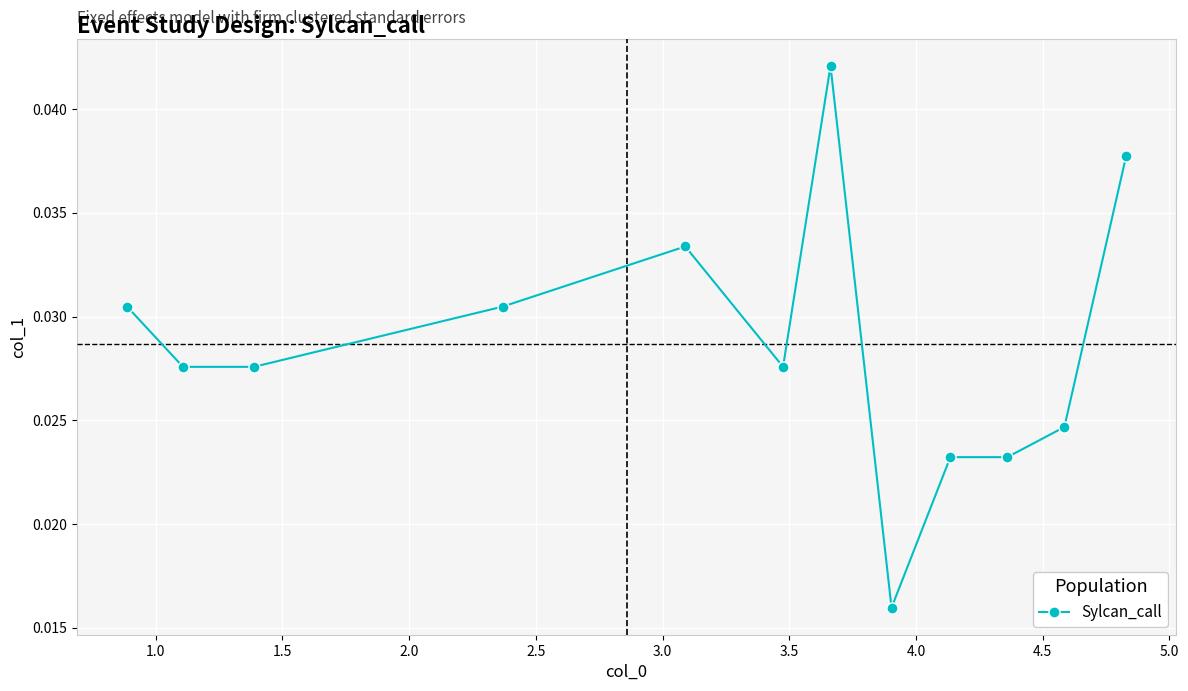

How many values are between 0 and 1?

12